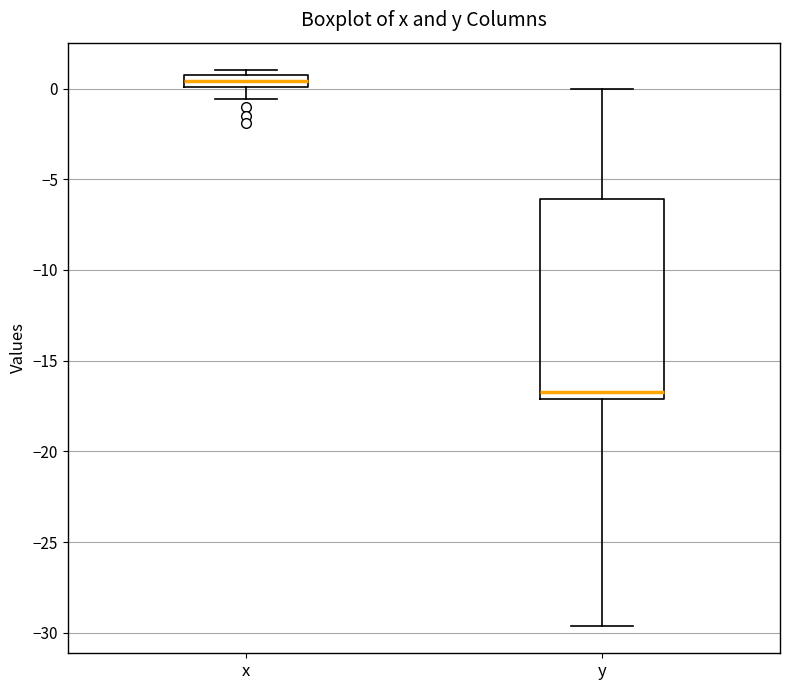

Where does the lower whisker of the box for y end on the y-axis? The values are not printed on the chart, so give them approximately, as read against the axis.

-29.5